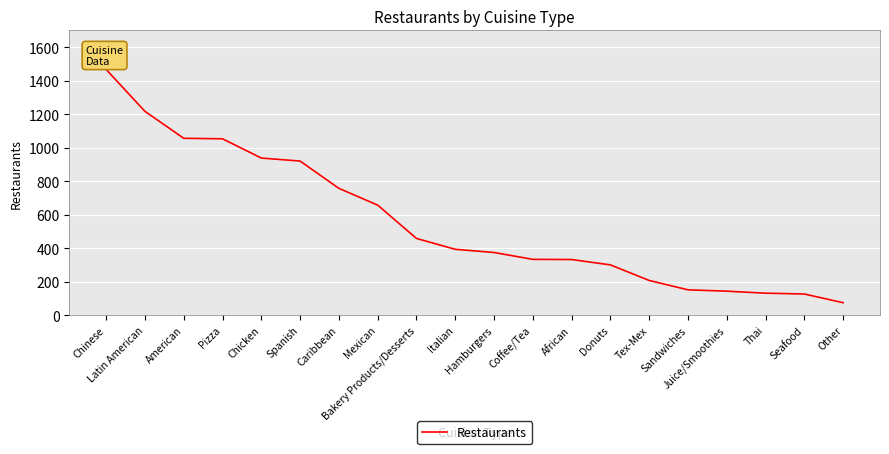

What is the approximate value at Italian, to the nearest 10?

390